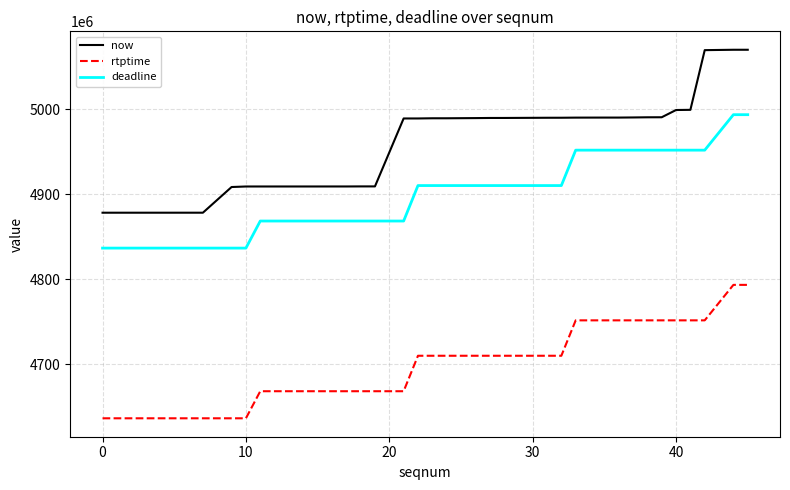

Which series has the widest spread of values?

now